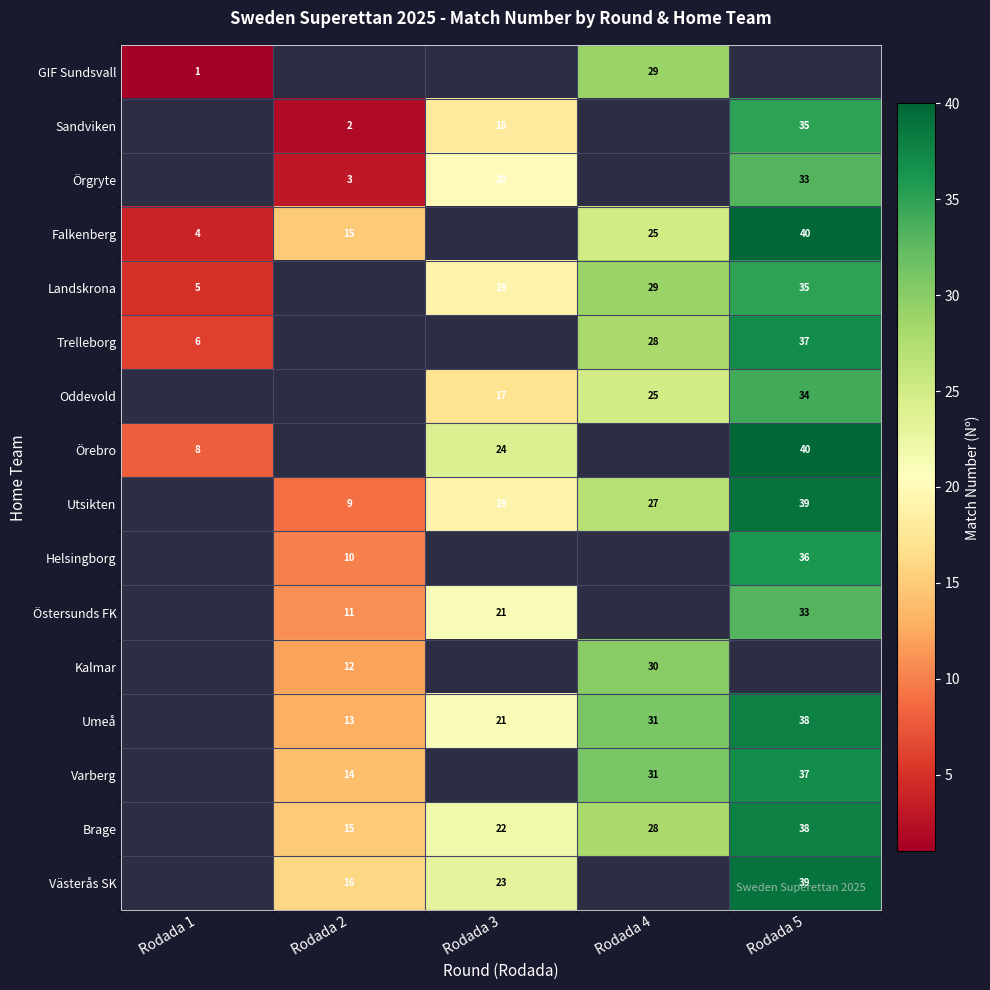

At how many categories does at least one series exceed 36?

1